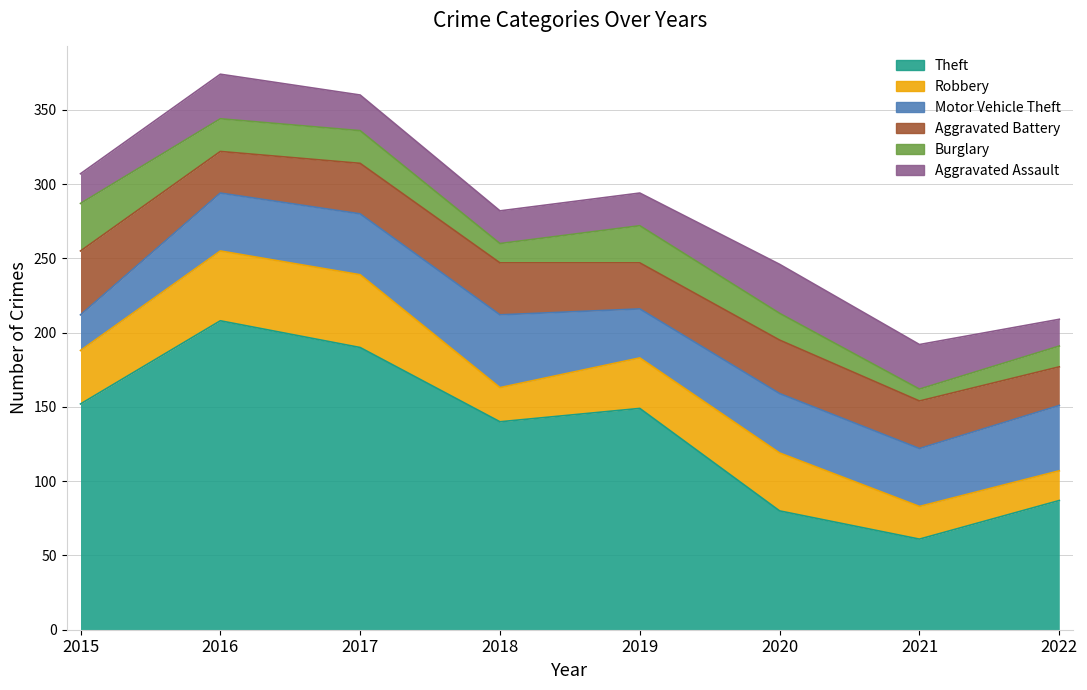

What is the difference between the highest and lowest values at 2019?

127